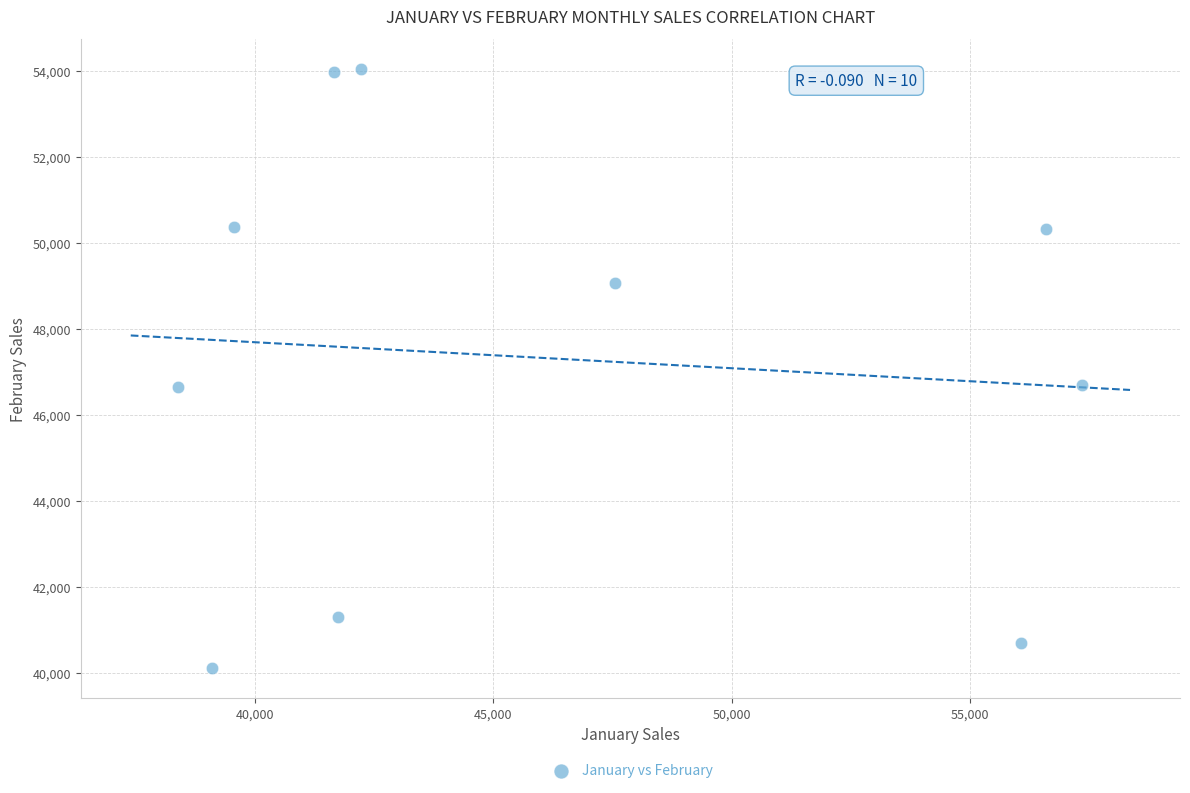

What is the range of X values (max minus min)?

18950